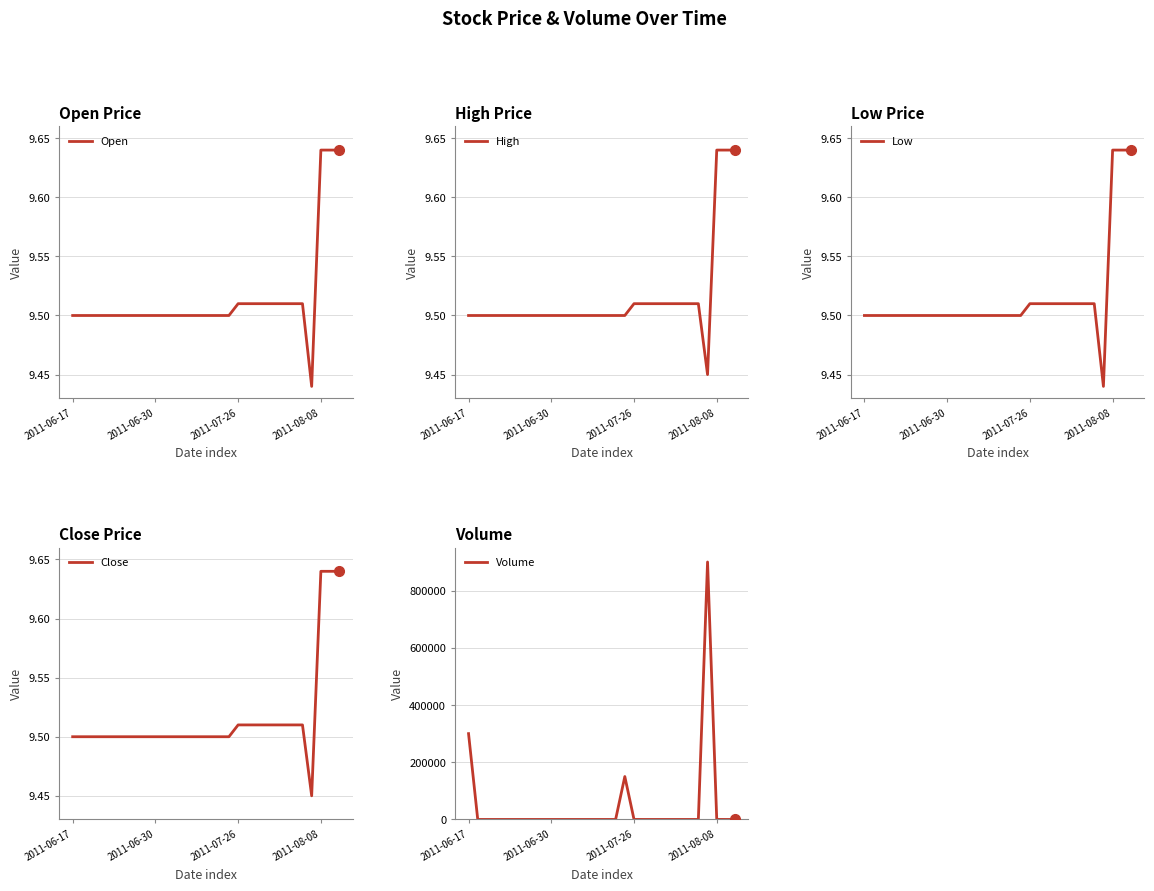

How many lines are shown in the chart?

5